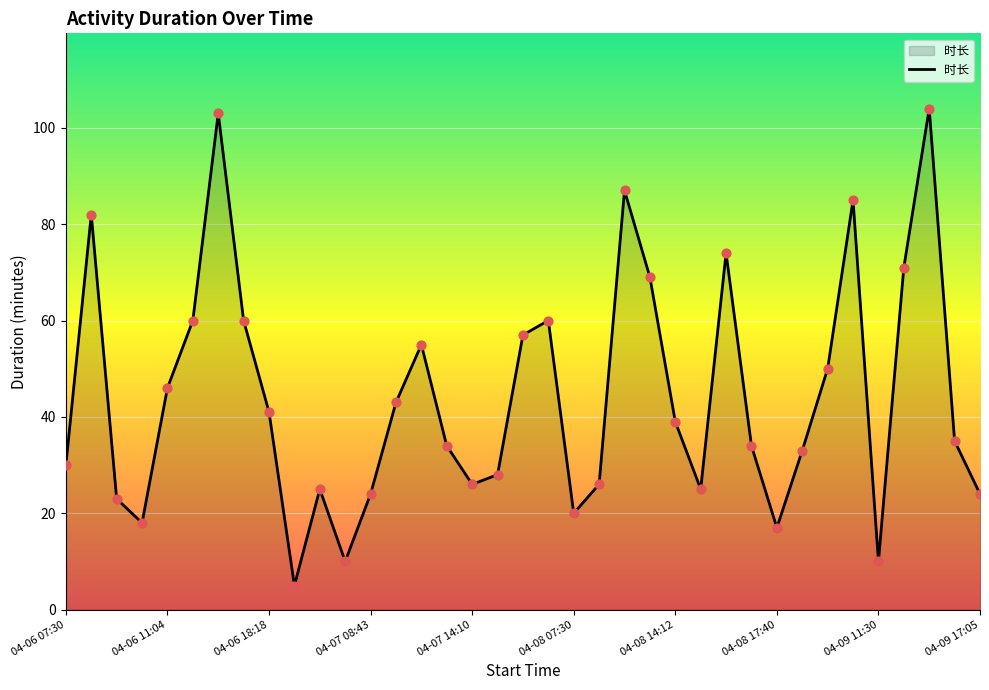

What is the smallest value displayed?

5